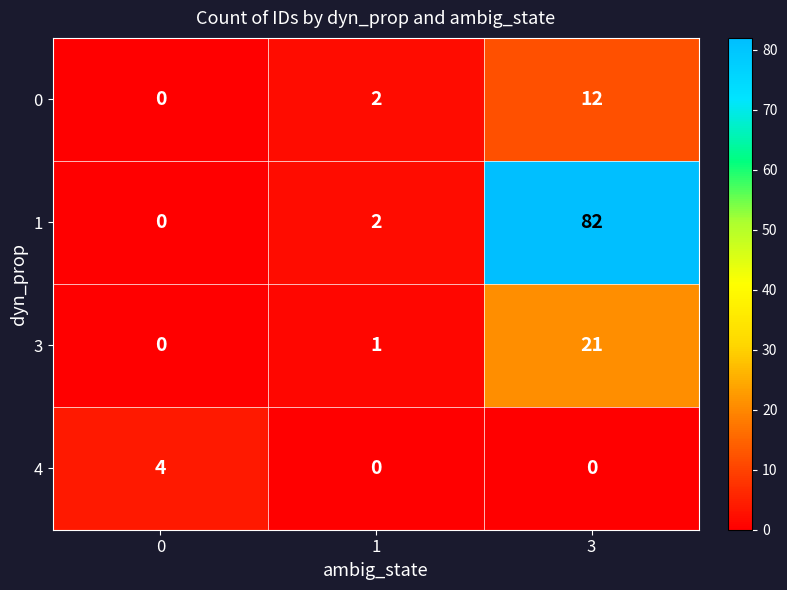

At which category is the sum across all series the highest?

3